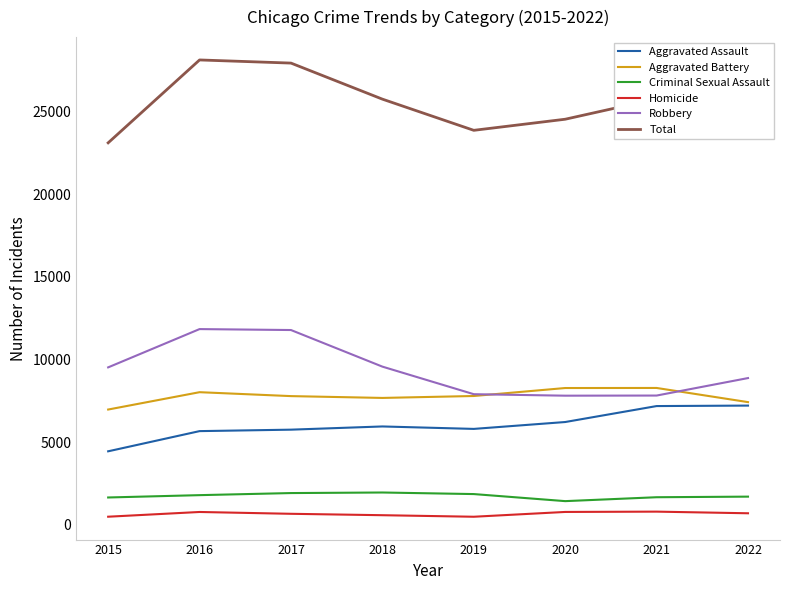

True or false: Robbery and Aggravated Assault cross at least once.

False